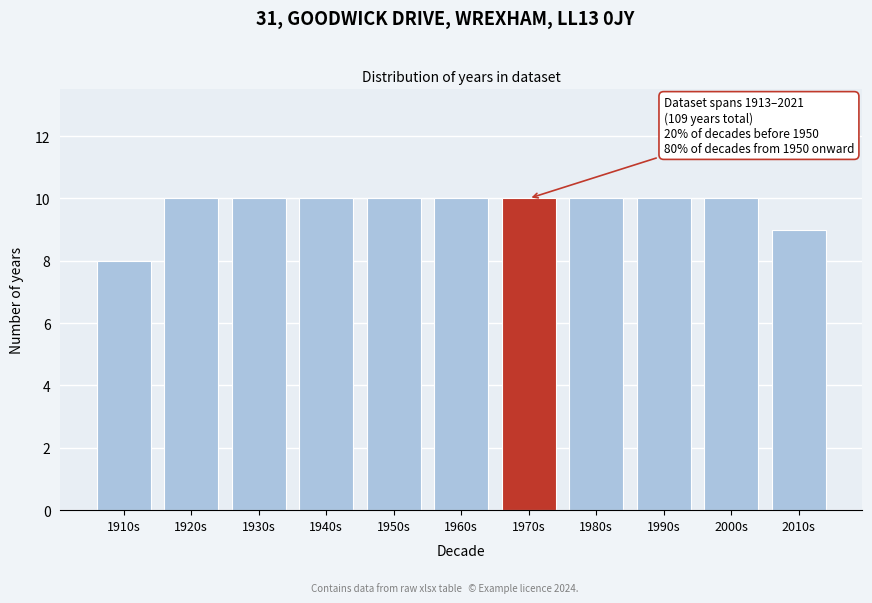

Reading left to right, extract all data points from this chart.

1910s=8	1920s=10	1930s=10	1940s=10	1950s=10	1960s=10	1970s=10	1980s=10	1990s=10	2000s=10	2010s=9